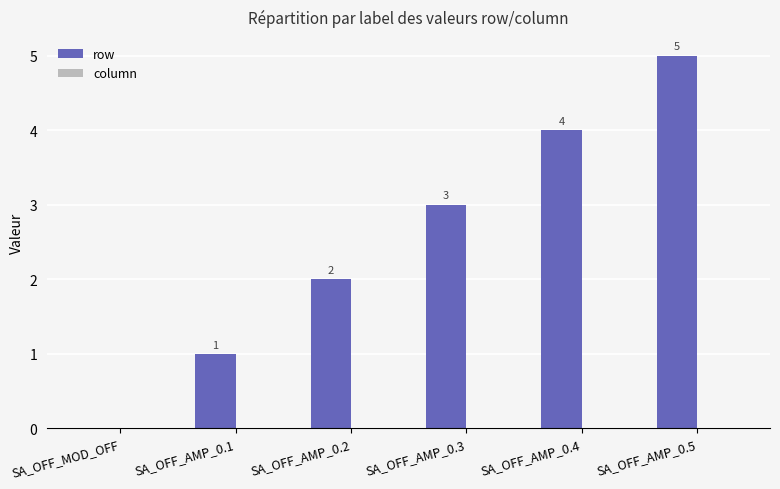

What is the sum of the values at SA_OFF_AMP_0.1 and SA_OFF_AMP_0.5?

6